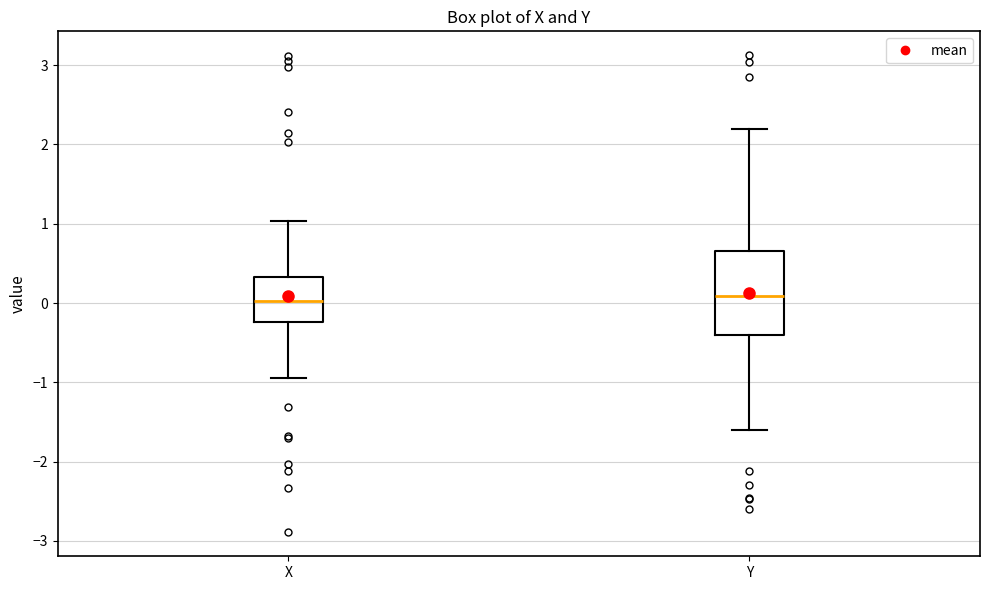

Which box is the tallest, from its lower edge to its upper edge?

Y